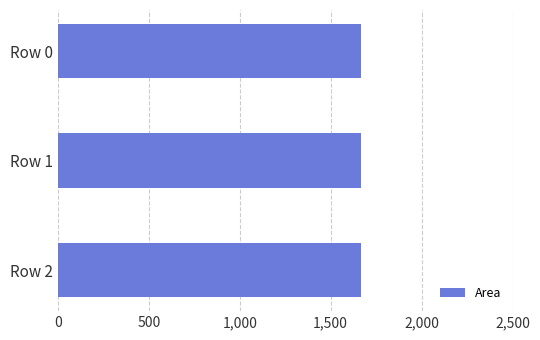

Which has a higher value, Row 1 or Row 2?

Row 1